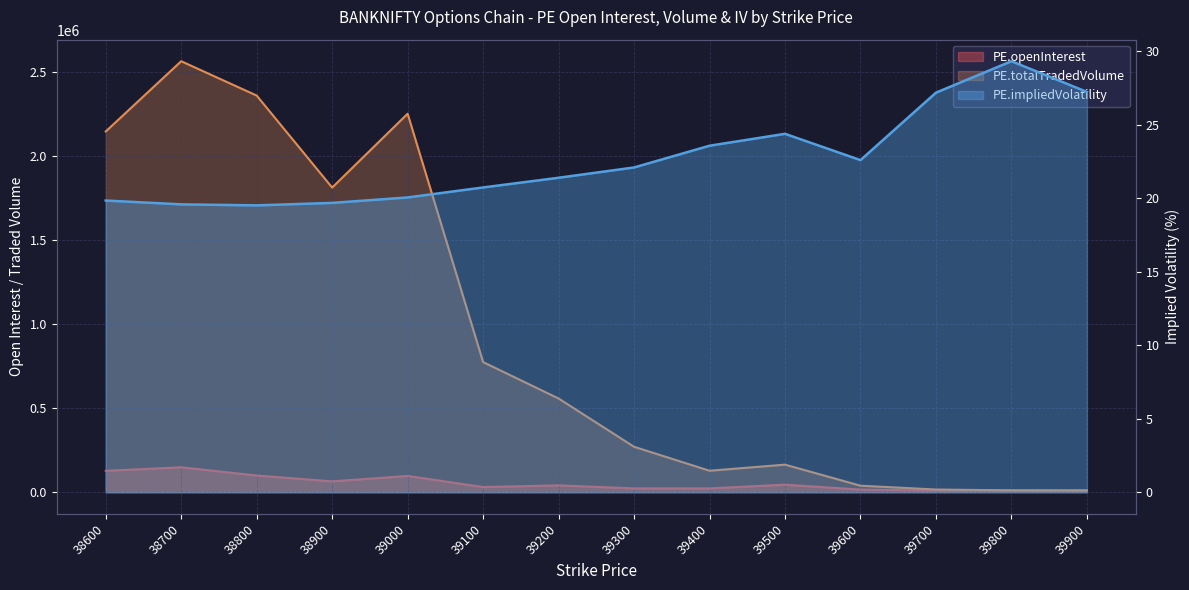

Which category has the lowest value across all series?

38800